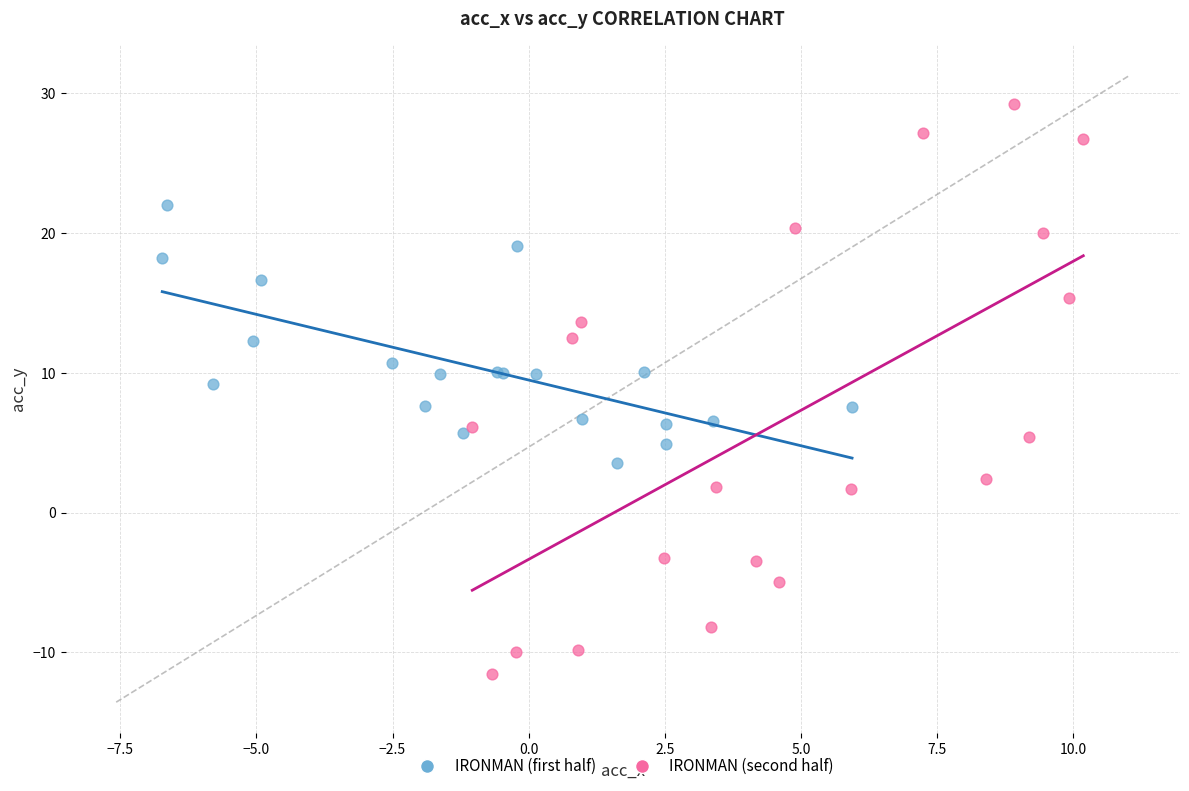

Which series has the largest Y range (max minus min)?

IRONMAN (second half)